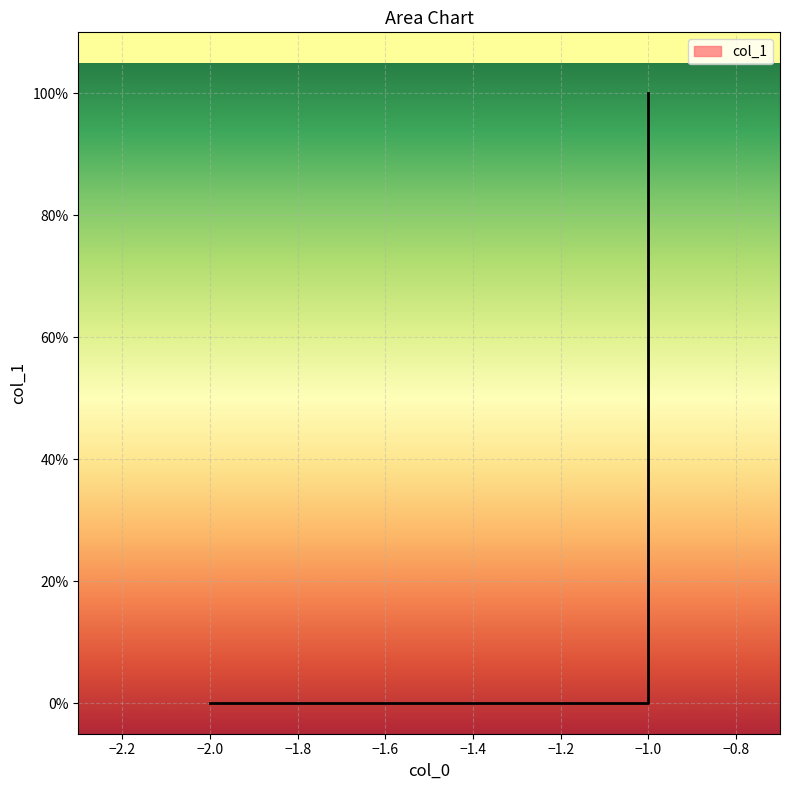

Where is the data nearest to the value 0?

-2